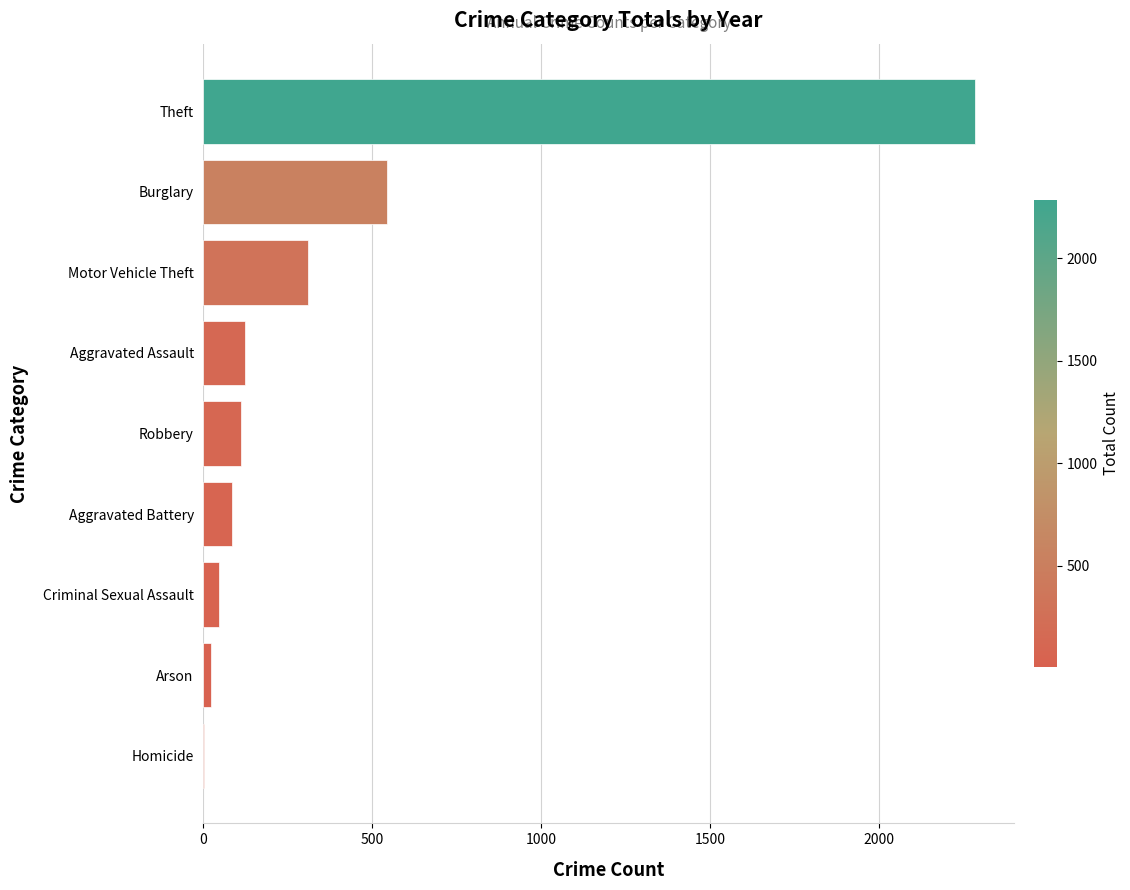

What is the maximum value shown in the chart?

2287